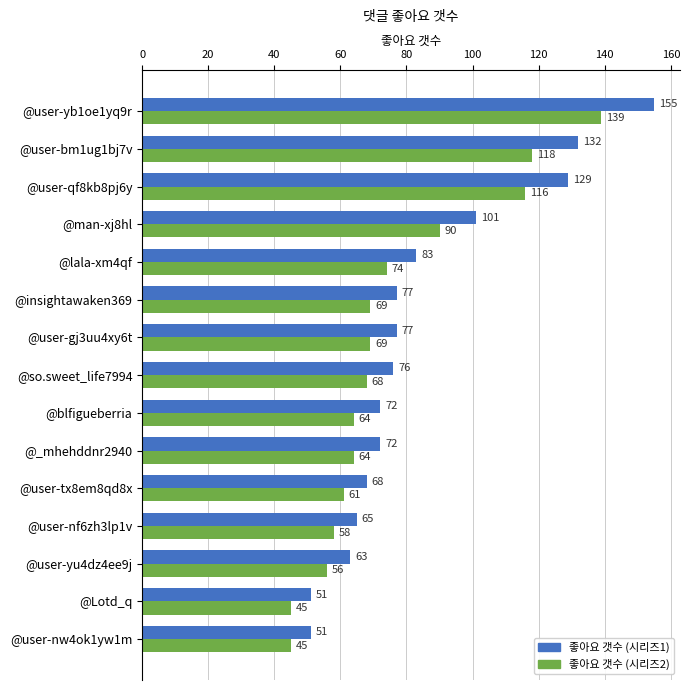

Rank the series by their maximum value, from lowest to highest.

좋아요 갯수 (시리즈2), 좋아요 갯수 (시리즈1)